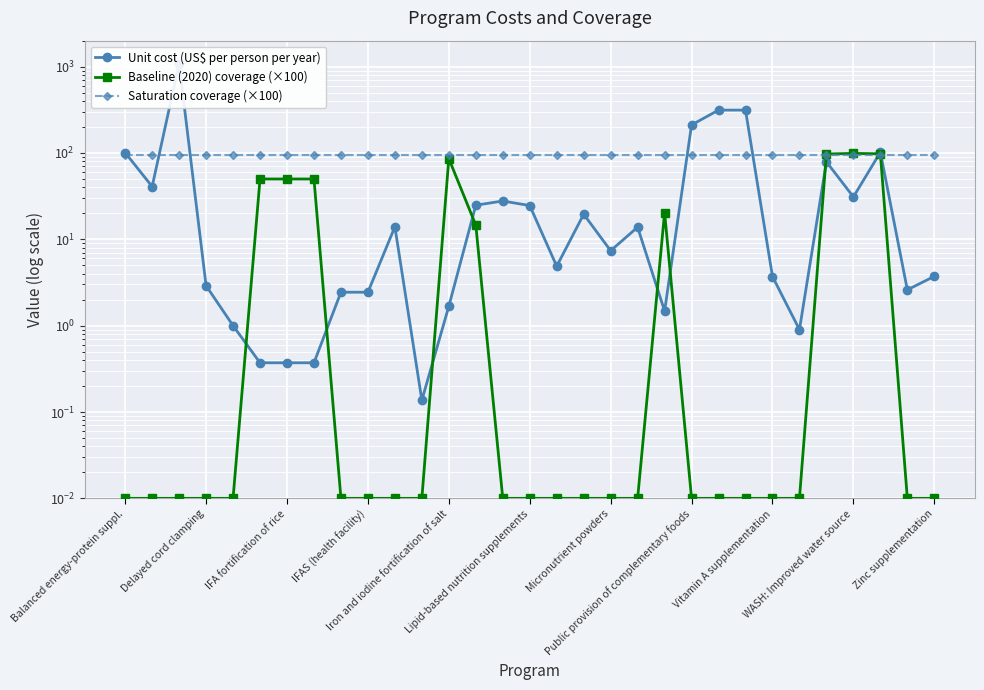

What is the value of the Saturation coverage (×100) point at the 15th from the left?

95.0